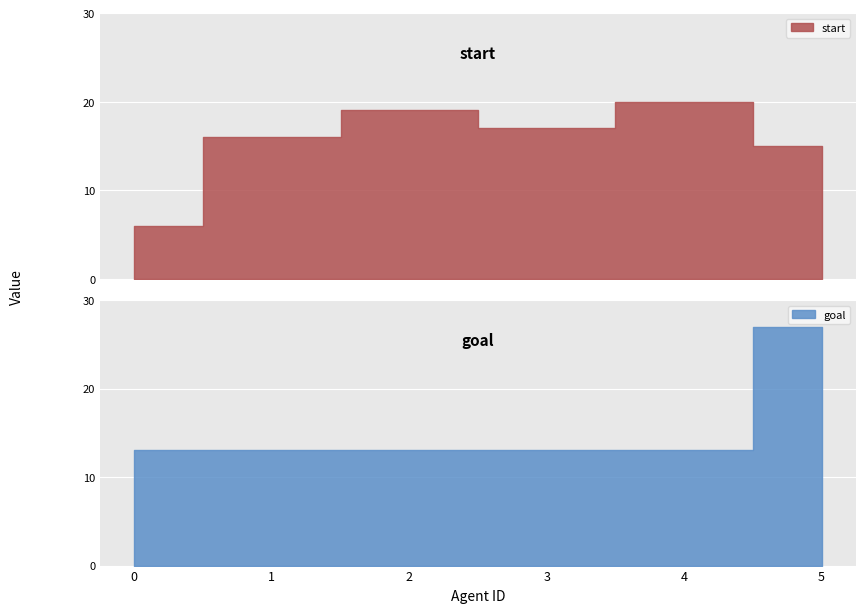

Between 0 and 5, which series saw the biggest shift?

goal